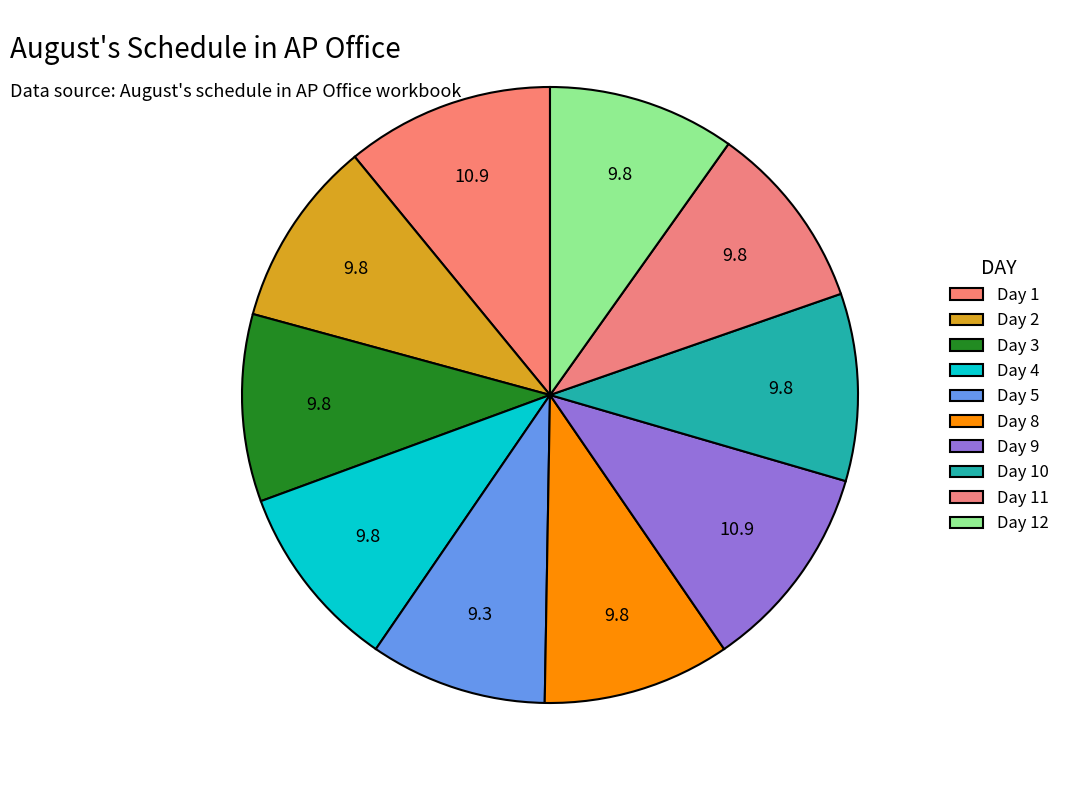

Does Day 5 represent more than half of the total?

No